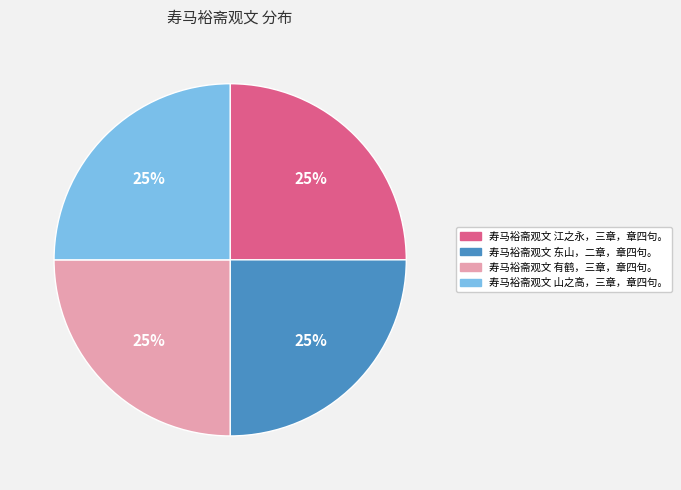

What is the ratio of the value at 寿马裕斋观文 有鹤，三章，章四句。 to the value at 寿马裕斋观文 山之高，三章，章四句。?

1.0